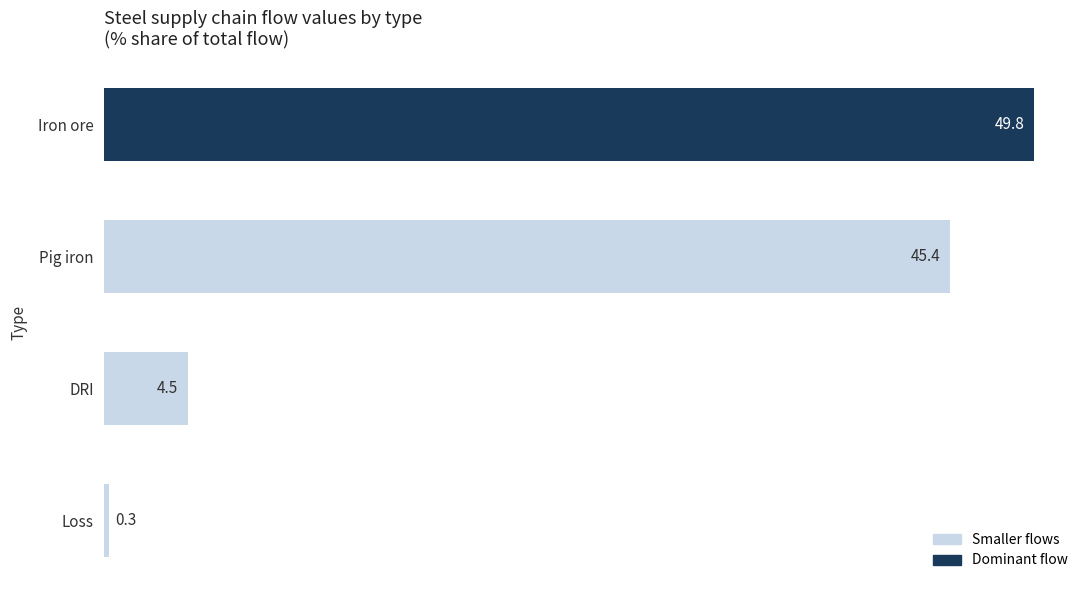

Rank the categories by value from highest to lowest.

Iron ore, Pig iron, DRI, Loss